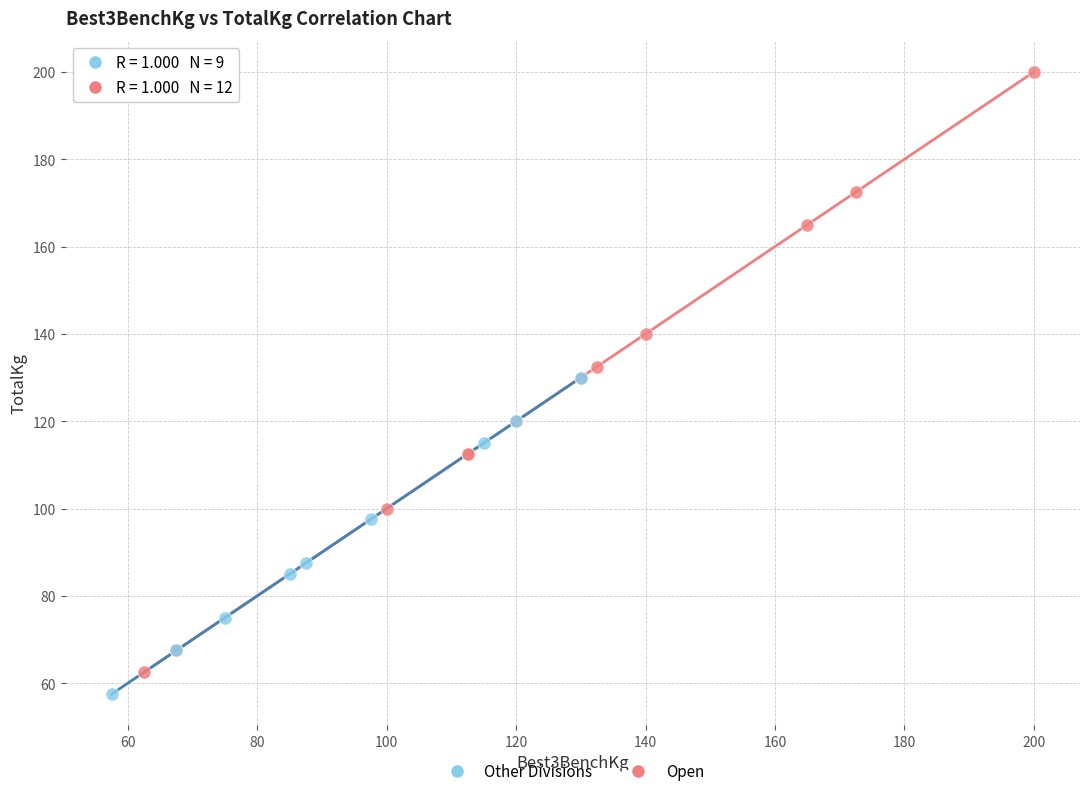

Which series contains the highest Y value?

Open